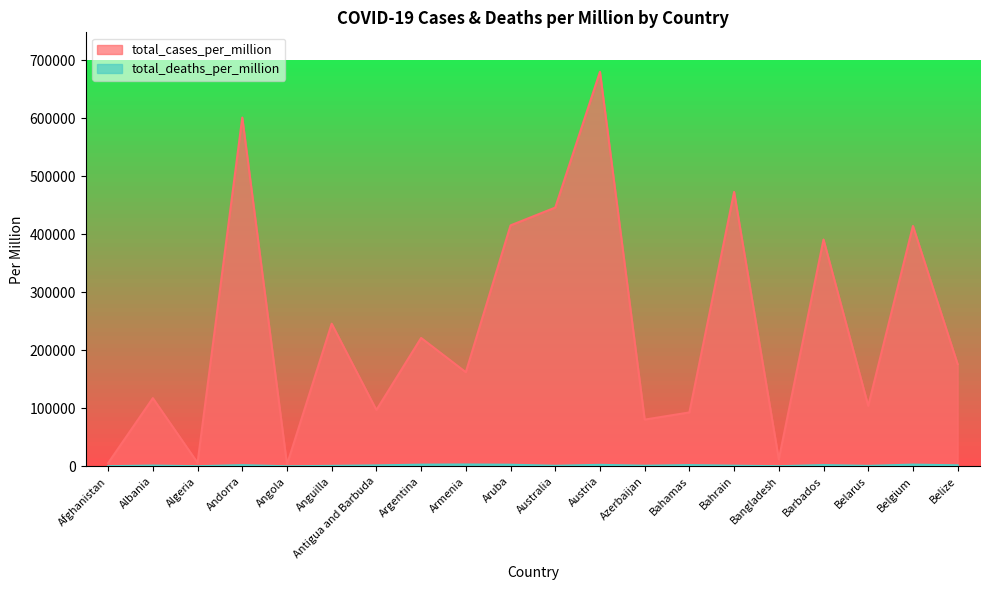

Reading left to right, list all the values displayed in this chart.

total_cases_per_million: Afghanistan=5574.3	Albania=117541.4	Algeria=6057.4	Andorra=601367.7	Angola=2978.5	Anguilla=245890.3	Antigua and Barbuda=97107.9	Argentina=221332.3	Armenia=162241.2	Aruba=415408.7	Australia=446142.4	Austria=680262.6	Azerbaijan=80529.9	Bahamas=92890.3	Bahrain=473167.0	Bangladesh=11952.4	Barbados=391029.9	Belarus=104251.9	Belgium=414374.8	Belize=176105.7
total_deaths_per_million: Afghanistan=193.7	Albania=1268.0	Algeria=153.2	Andorra=1991.4	Angola=54.4	Anguilla=755.8	Antigua and Barbuda=1557.0	Argentina=2871.4	Armenia=3155.6	Aruba=2742.8	Australia=907.9	Austria=2520.7	Azerbaijan=1000.9	Bahamas=2058.6	Bahrain=1043.3	Bangladesh=172.2	Barbados=2105.5	Belarus=746.5	Belgium=2946.1	Belize=1697.6